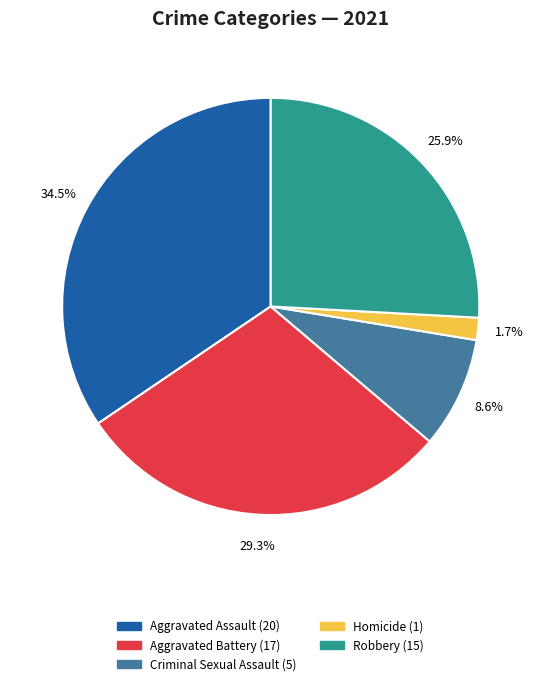

To the nearest percent, what is the average slice percentage?

20%